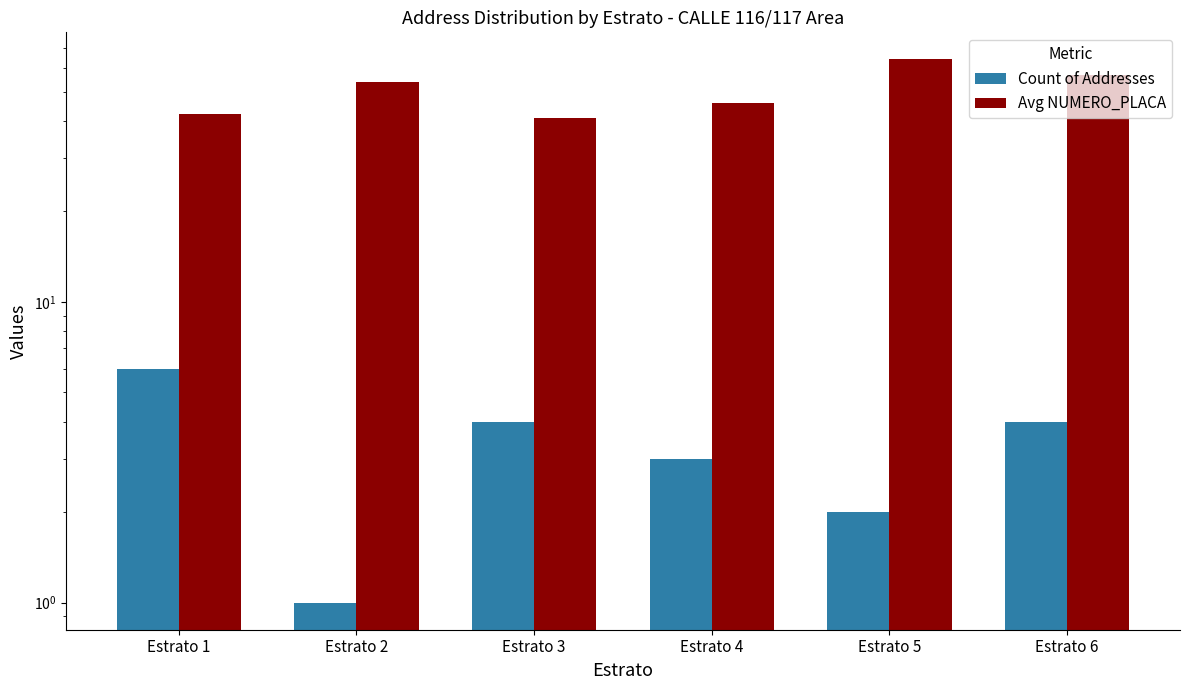

Which has a higher value, Estrato 3 or Estrato 2?

Estrato 3